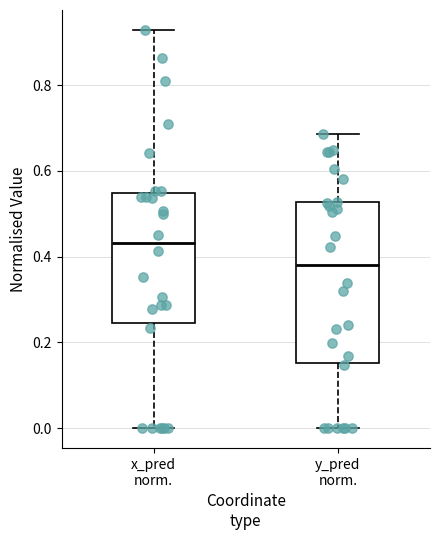

Which box's median line is the lowest?

y_pred norm.